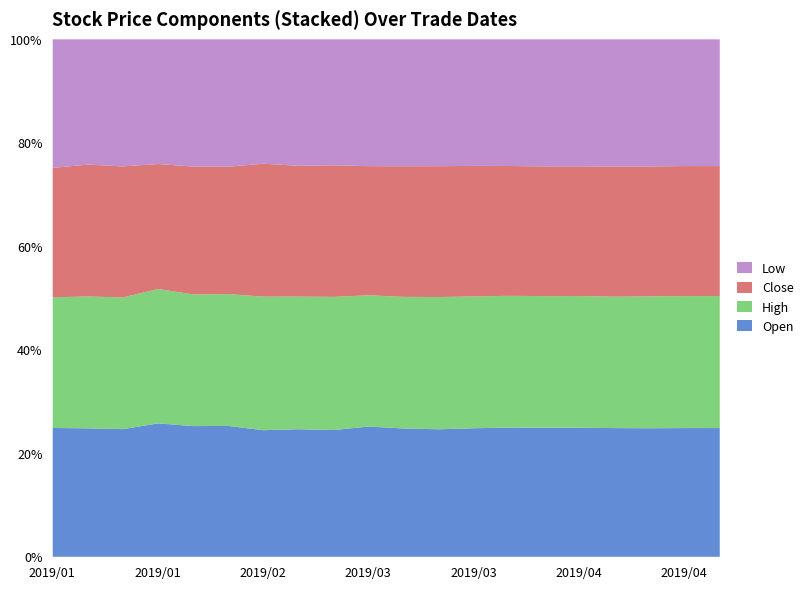

True or false: high and close cross at least once.

False